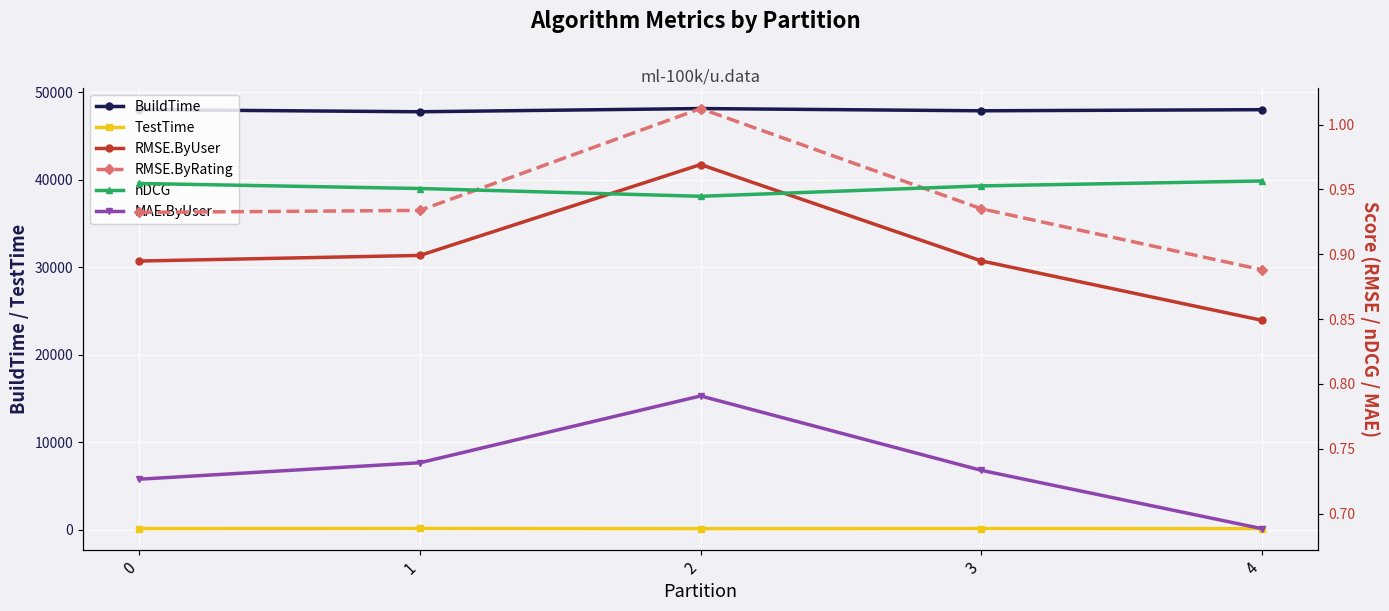

True or false: nDCG has a value of 1.0 at 0.

True